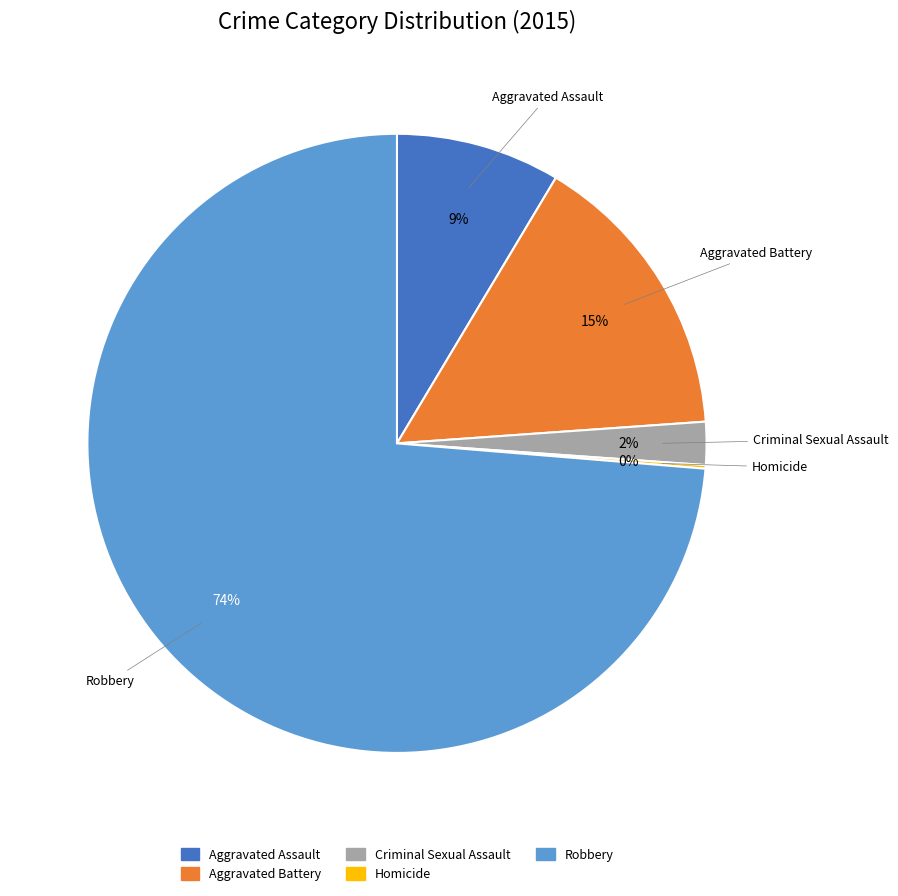

Is Robbery the majority of the pie?

Yes